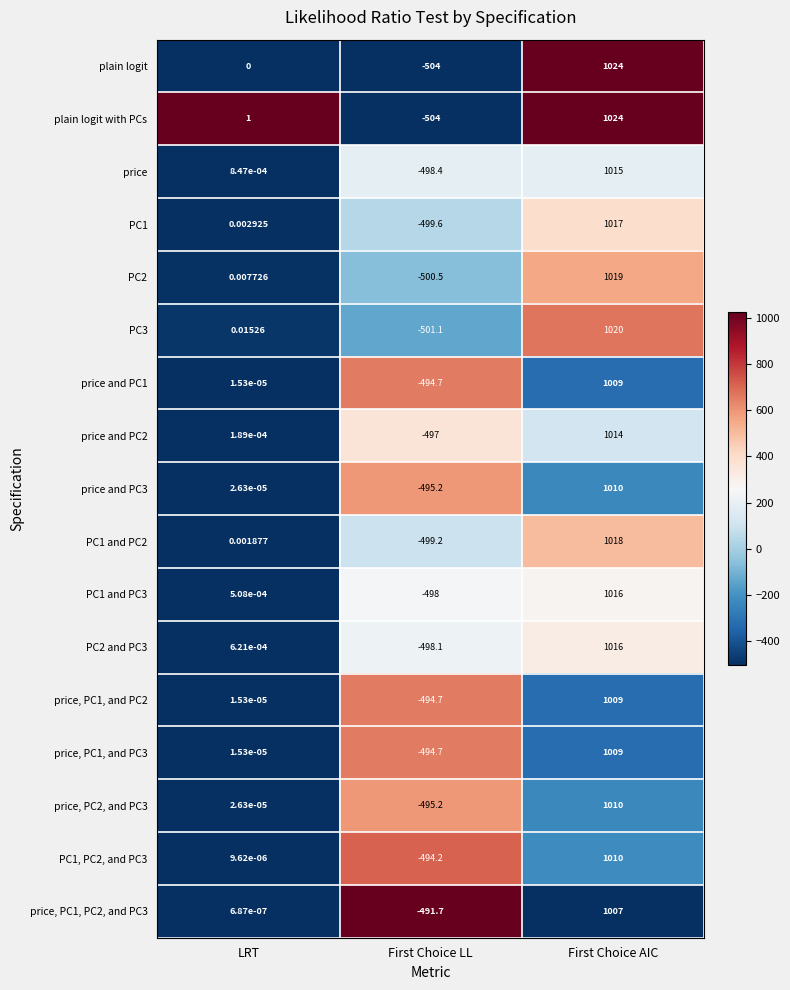

At how many categories does at least one series exceed 0?

2